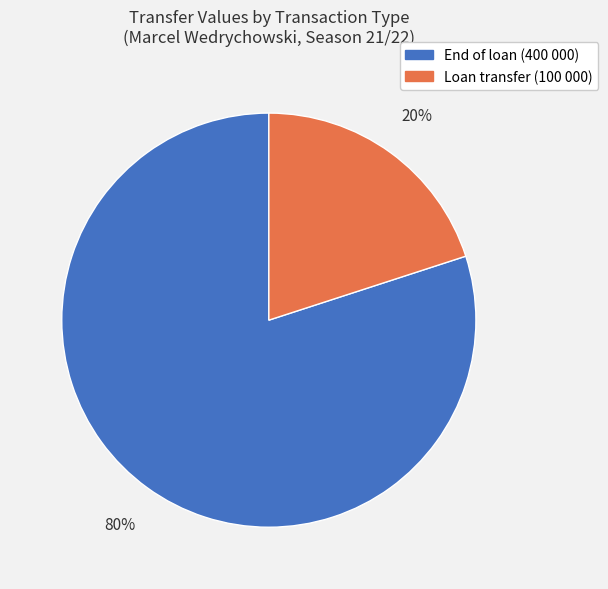

To the nearest percent, what percentage of the pie is Loan transfer (100 000)?

20%